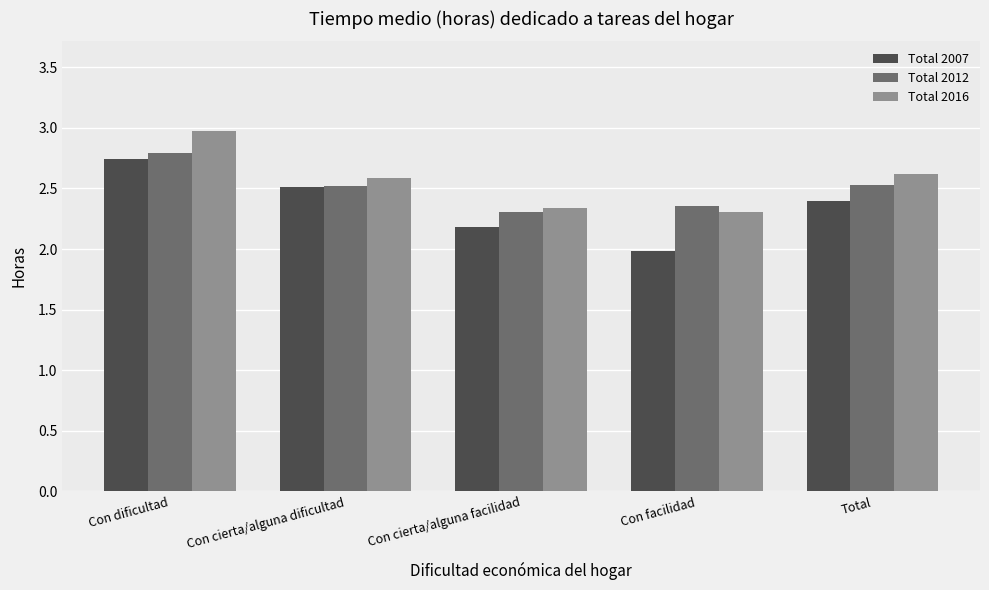

At which label does Total 2012 reach its peak?

Con dificultad